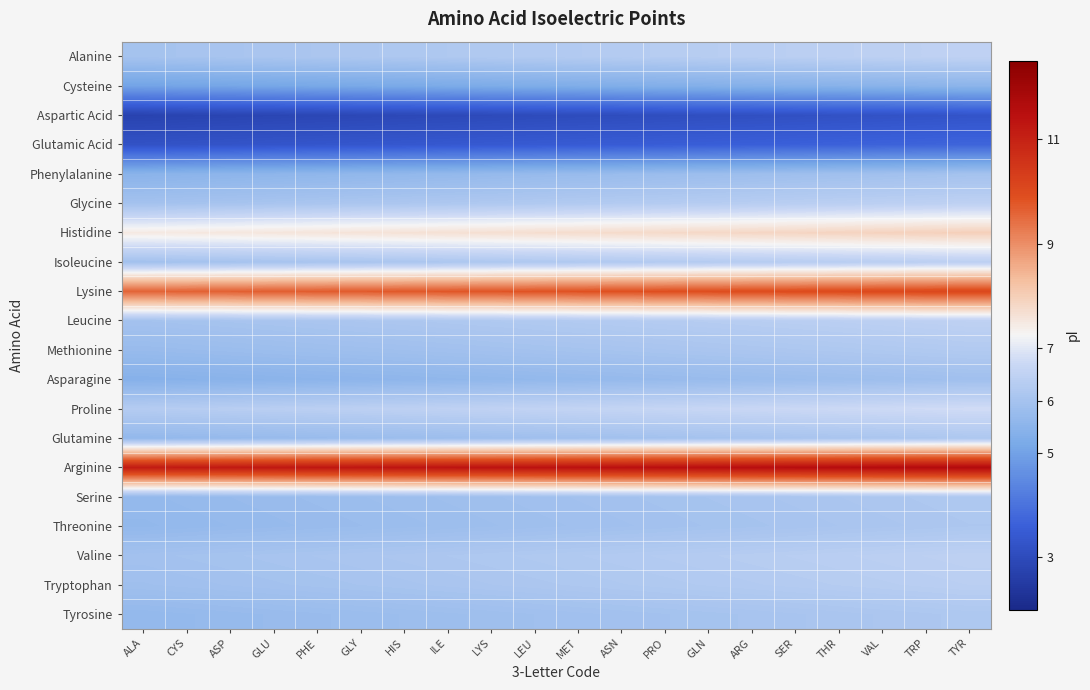

At THR, list the series in order from smallest to largest.

Aspartic Acid, Glutamic Acid, Cysteine, Asparagine, Phenylalanine, Threonine, Glutamine, Tyrosine, Serine, Methionine, Tryptophan, Isoleucine, Valine, Glycine, Leucine, Alanine, Proline, Histidine, Lysine, Arginine